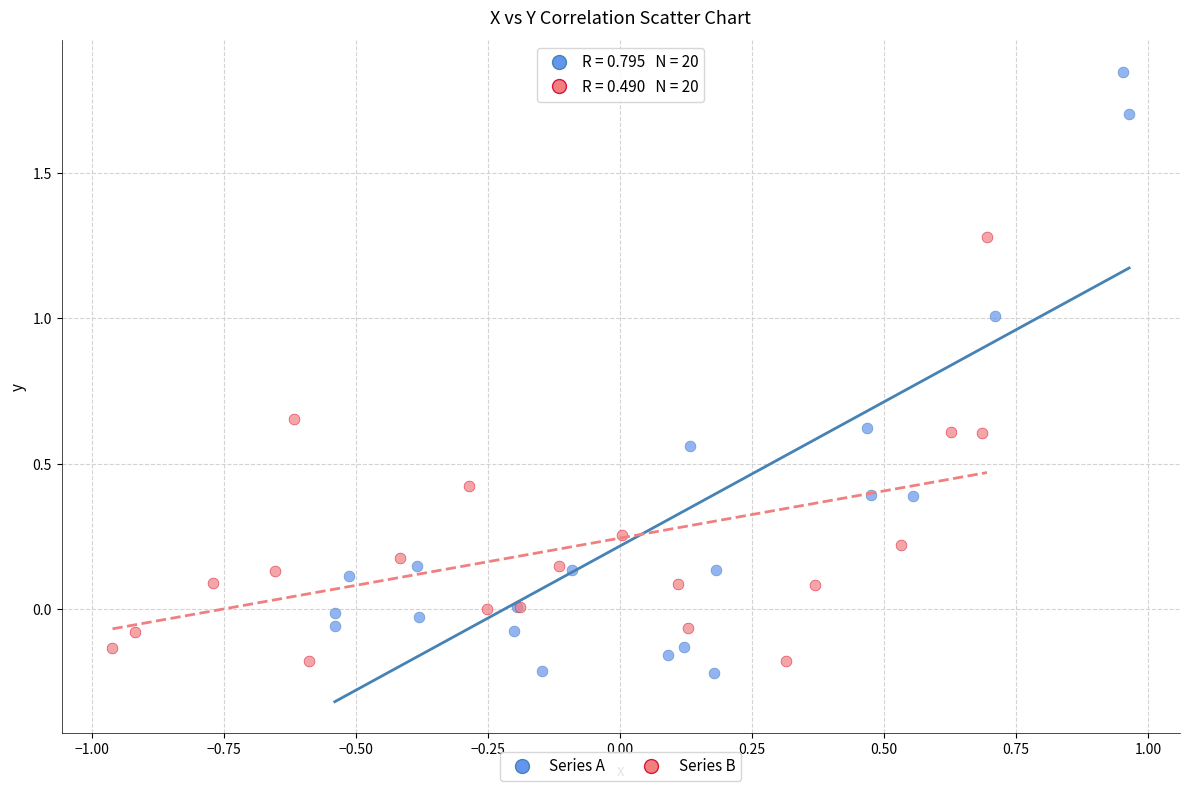

Which series contains the highest Y value?

Series A